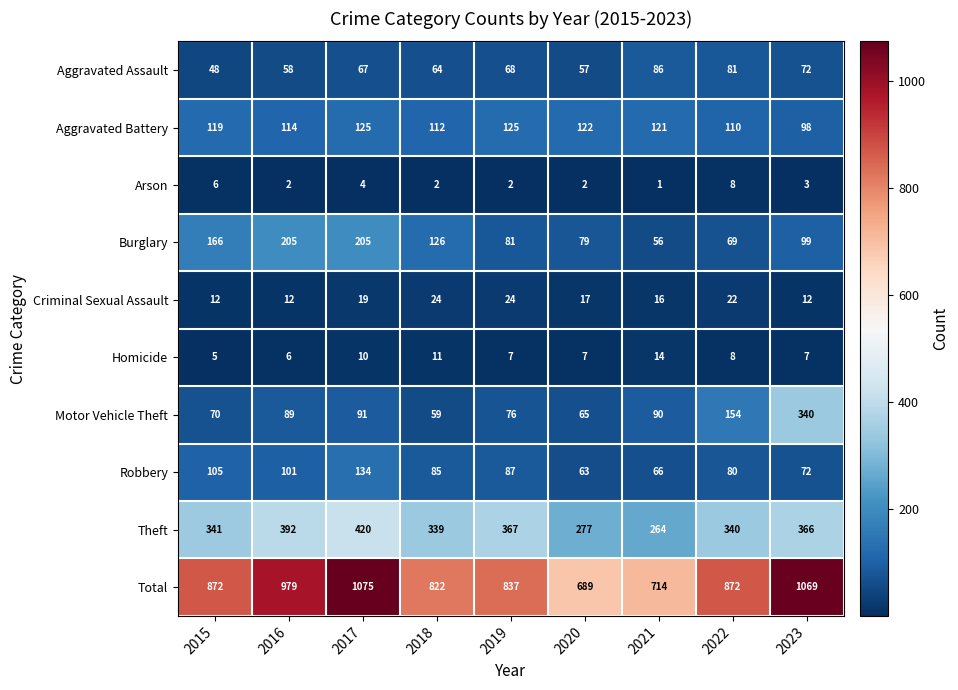

Count the number of data series in this chart.

10